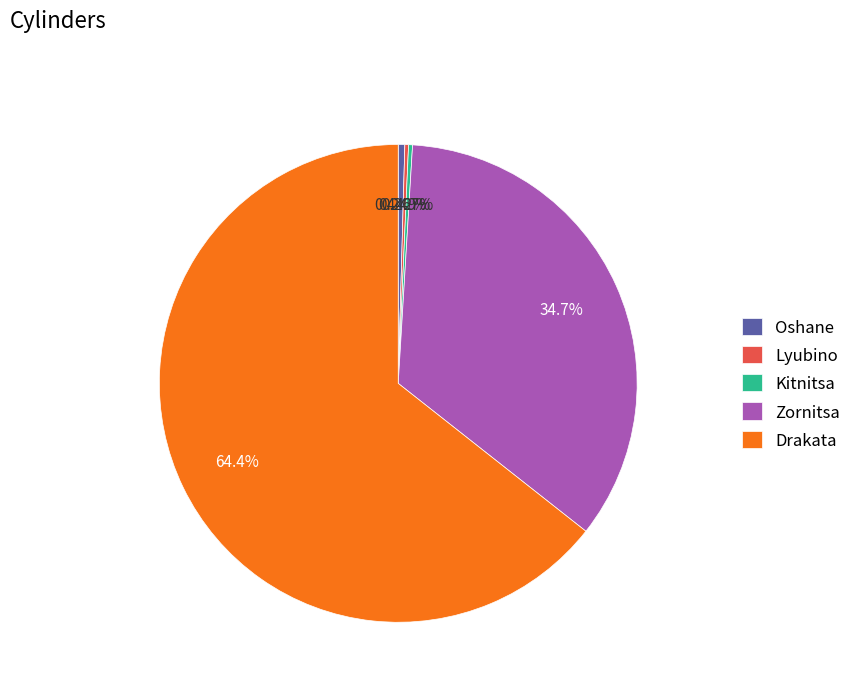

Is there any slice that represents more than half of the pie?

Yes